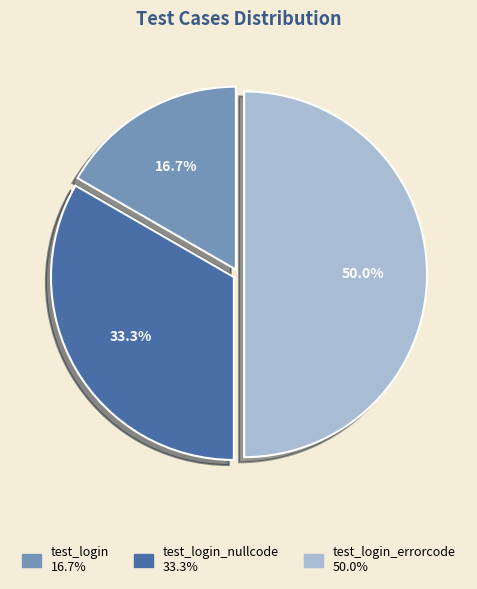

What is the smallest slice in the pie chart?

test_login